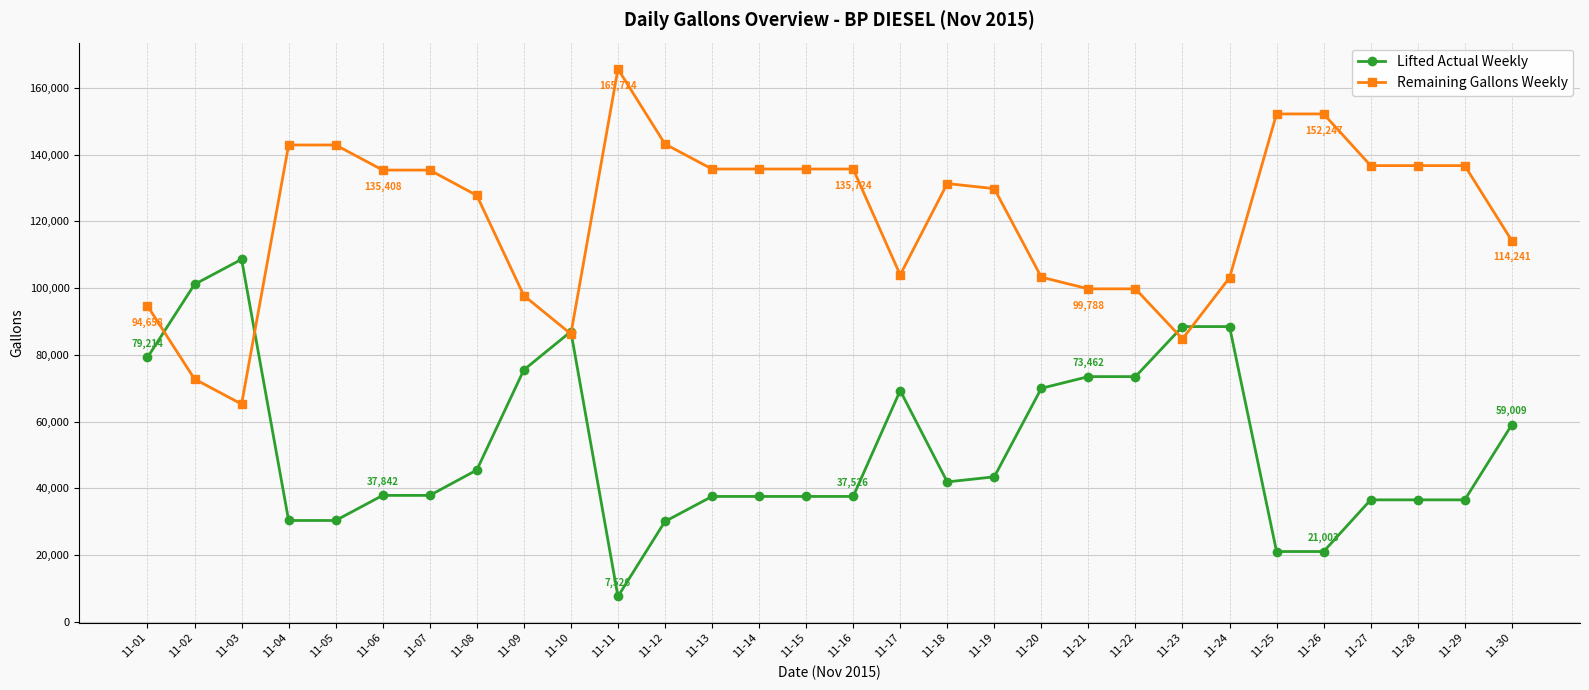

Is it true that Lifted Actual Weekly equals 59009 at 11-30?

True